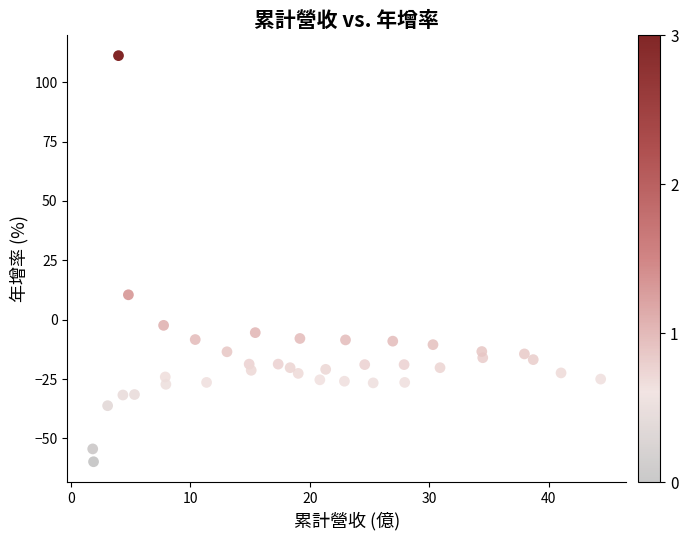

What is the range of X values (max minus min)?

42.6